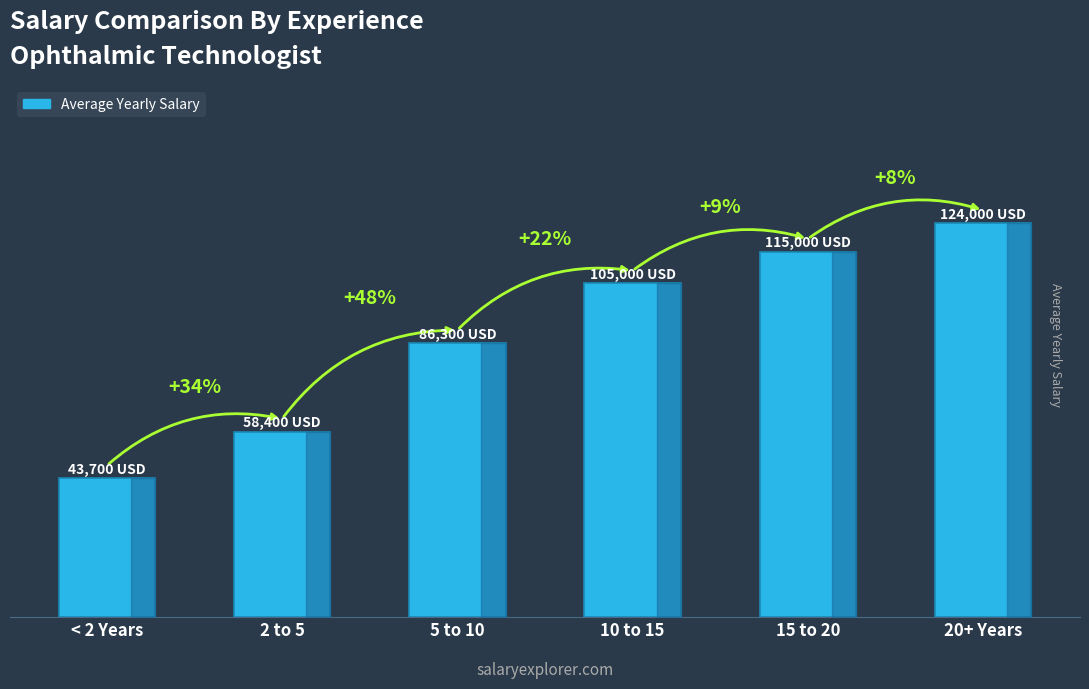

Does the chart contain any negative values?

No